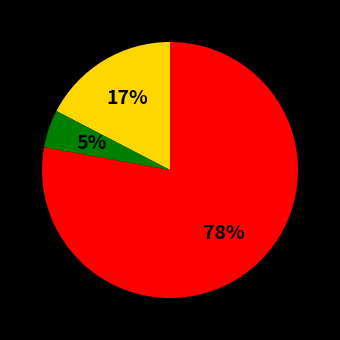

To the nearest percent, what is the average slice percentage?

33%